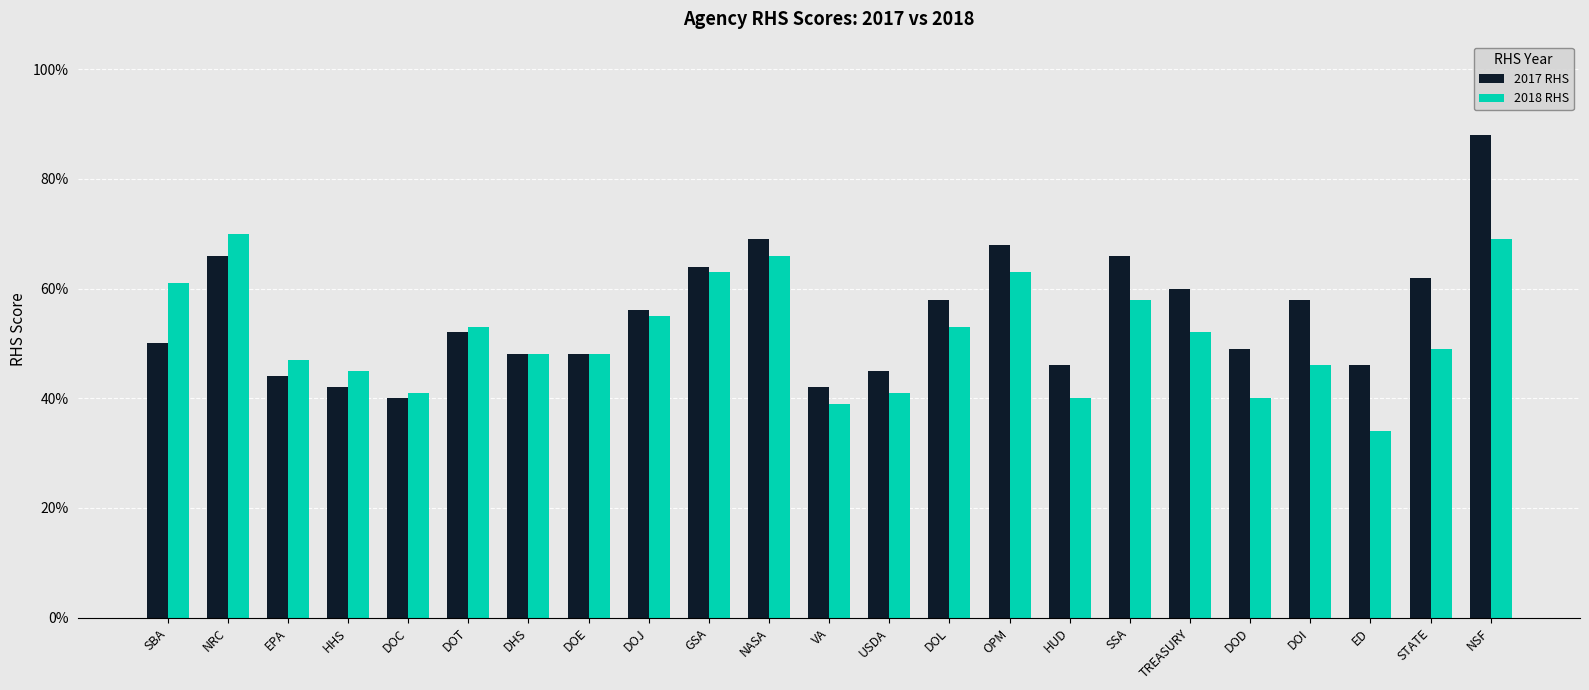

List the series in order of their overall mean, lowest first.

2018 RHS, 2017 RHS